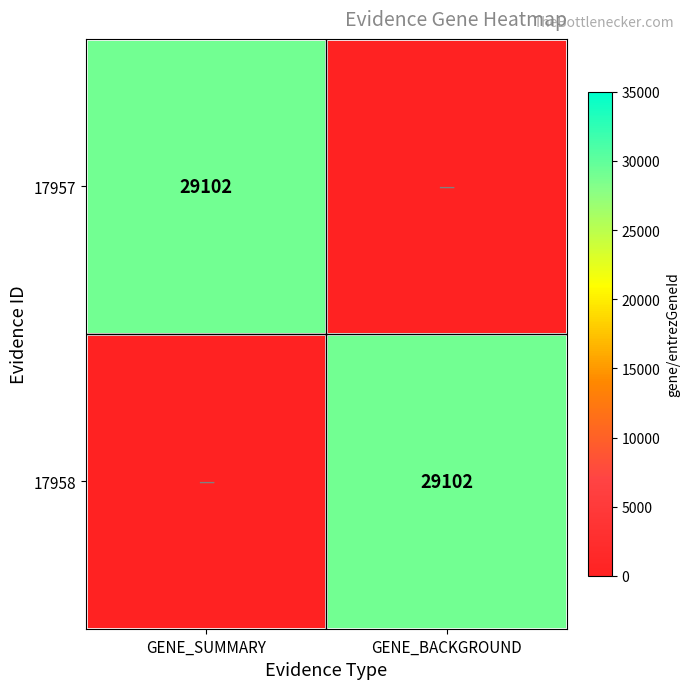

The value of 17958 at GENE_BACKGROUND is 29102. True or false?

True